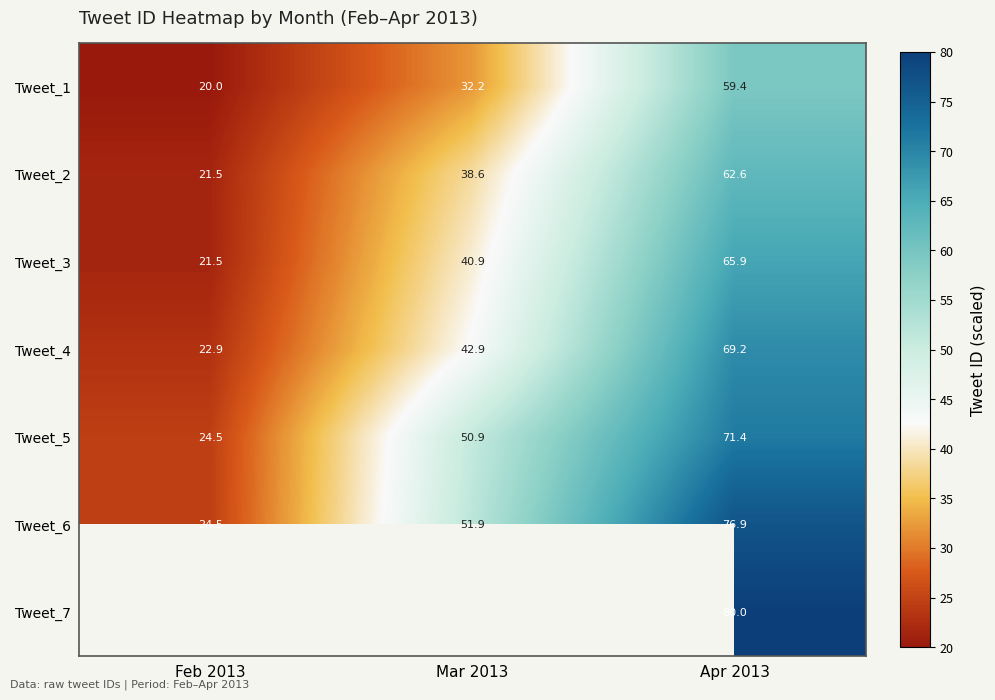

What is the average value of the Tweet_5 series?

48.9